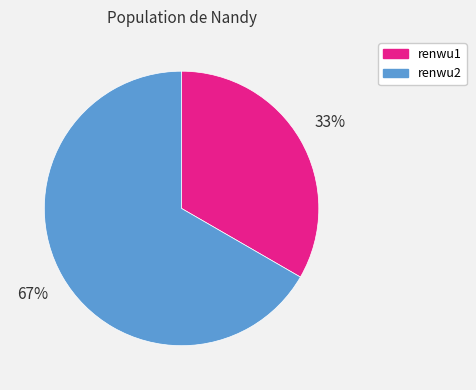

What percentage is the renwu2 slice, to the nearest percent?

67%